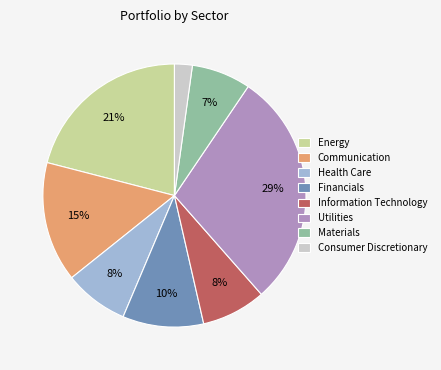

How many slices are in this pie chart?

8